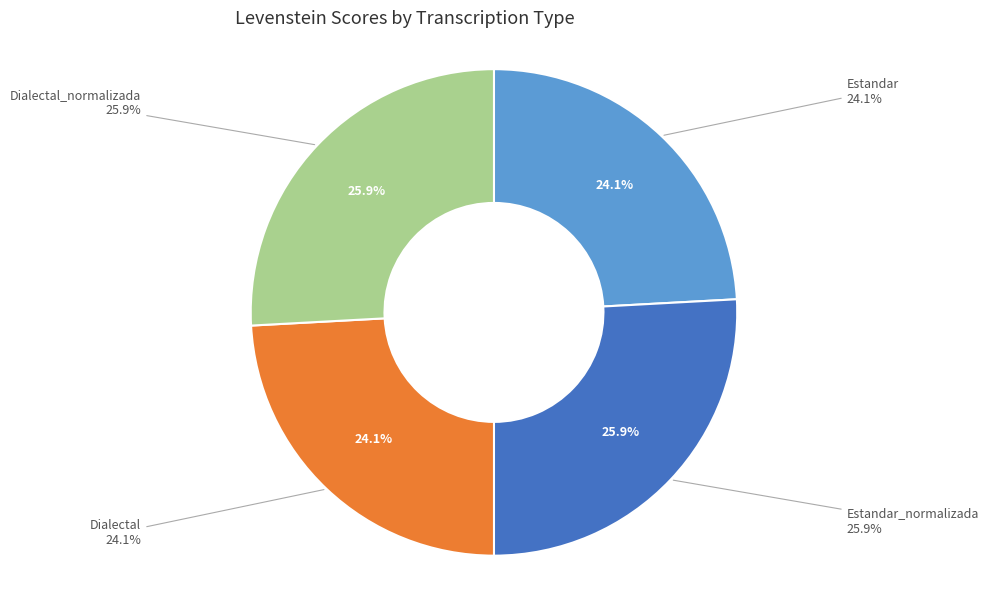

Which category has the smallest portion of the pie?

Estandar